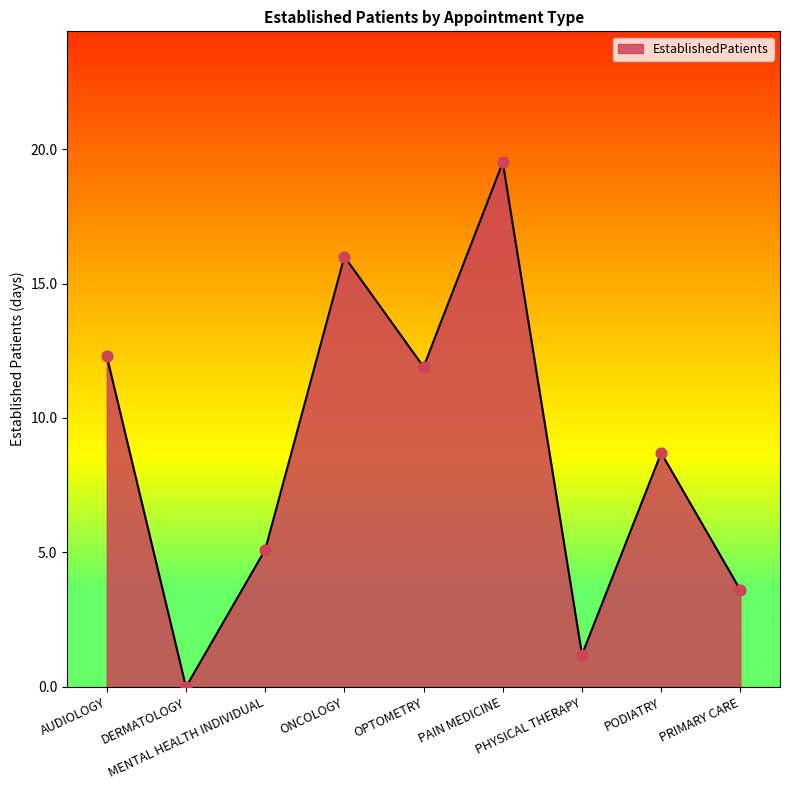

Between PAIN MEDICINE and PHYSICAL THERAPY, which is larger?

PAIN MEDICINE